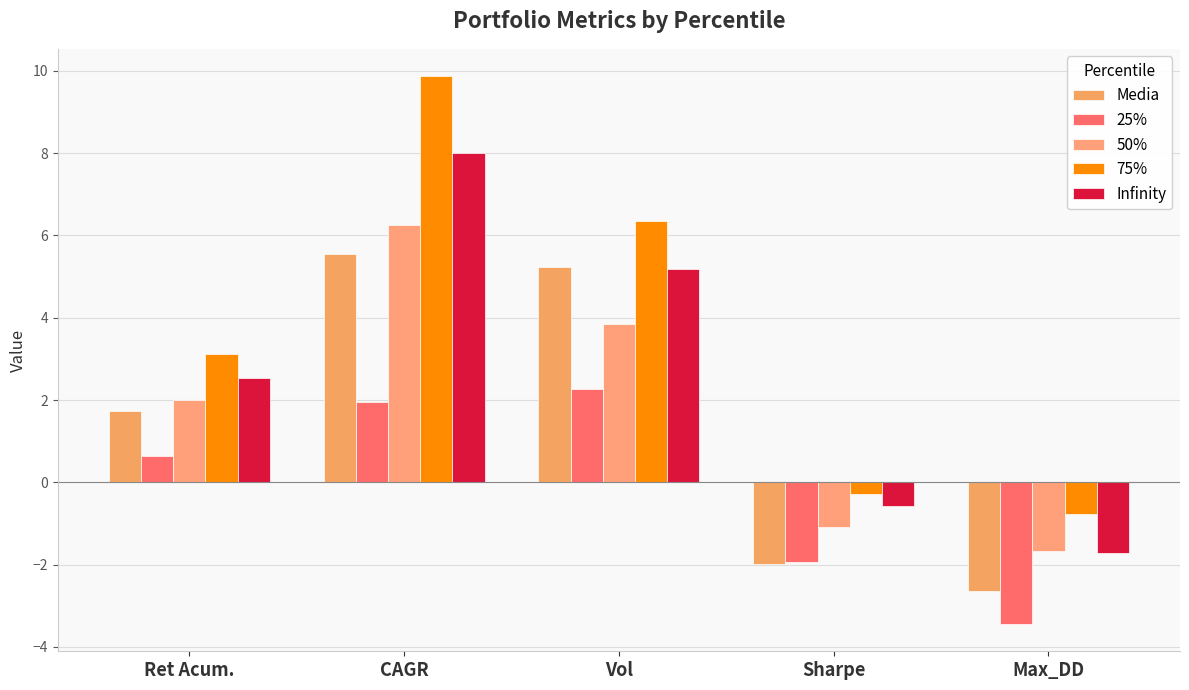

Which category has the highest value in the 50% series?

CAGR